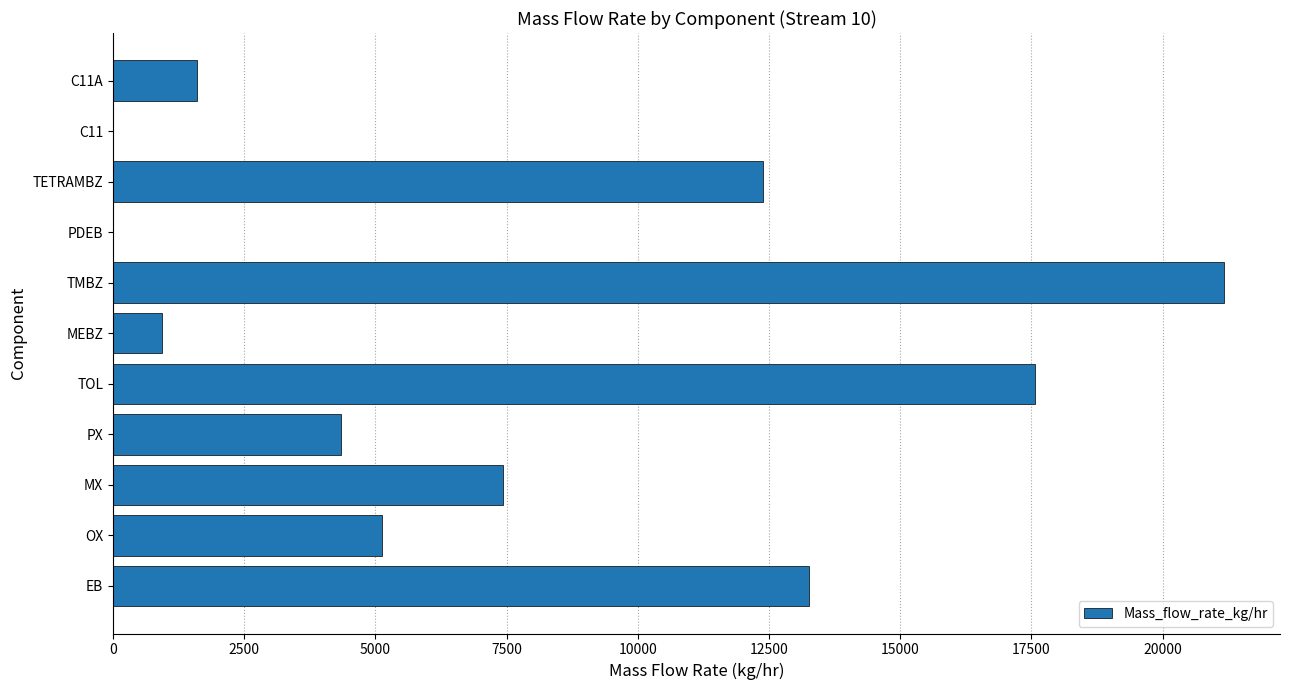

What is the average value?

7619.2